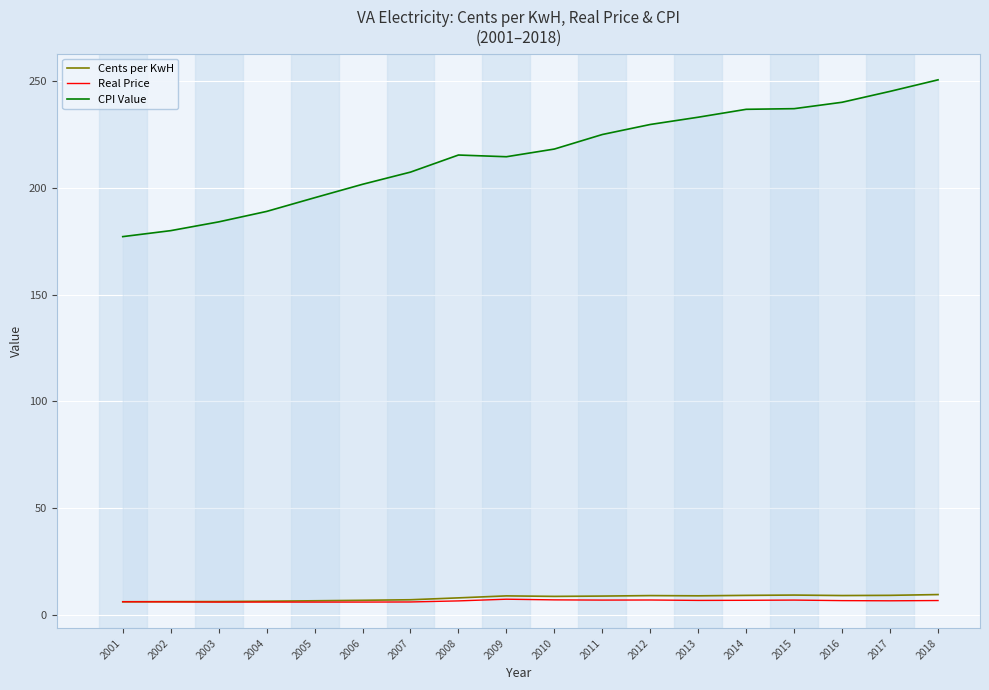

What are all the series names shown in the legend?

Cents per KwH, Real Price, CPI Value